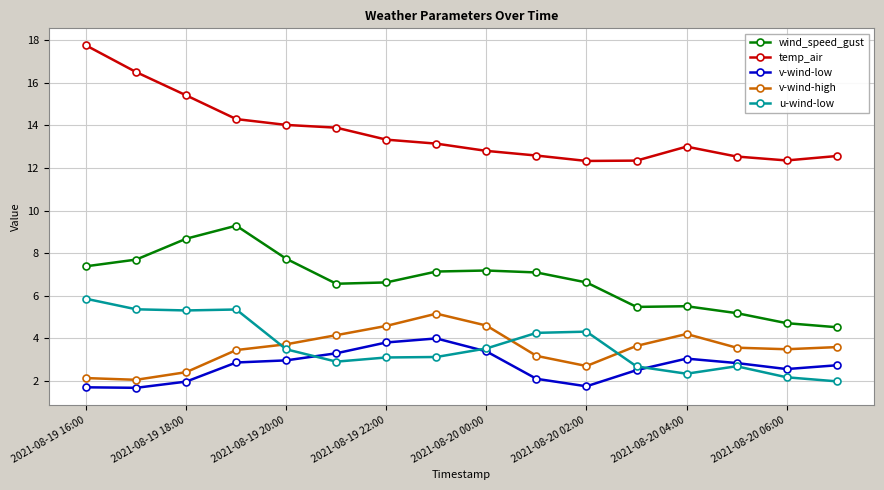

Which series has the largest total across all categories?

temp_air